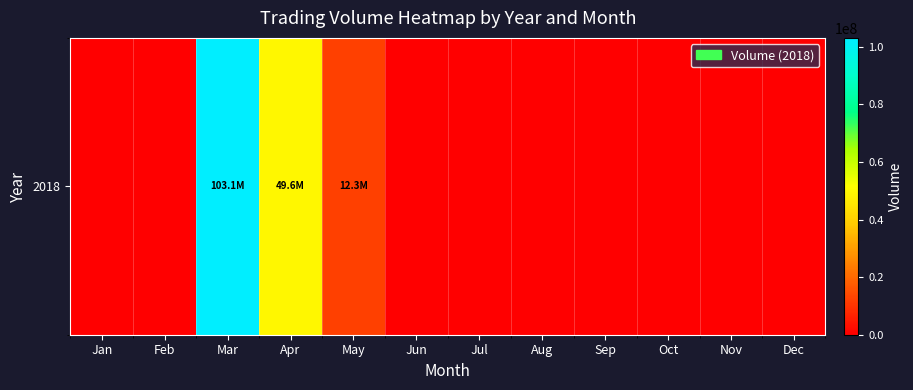

The value at Jun is 0. True or false?

True